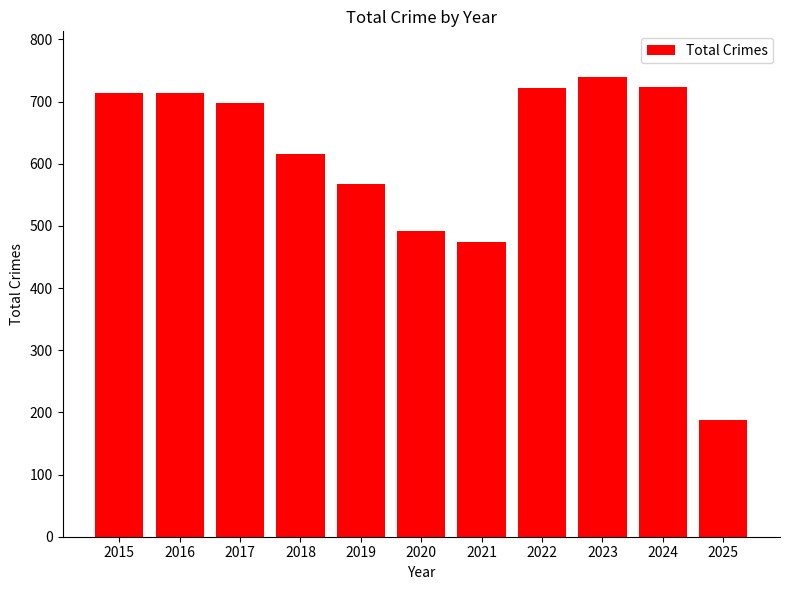

What is the value of the 5th bar from the left?

568